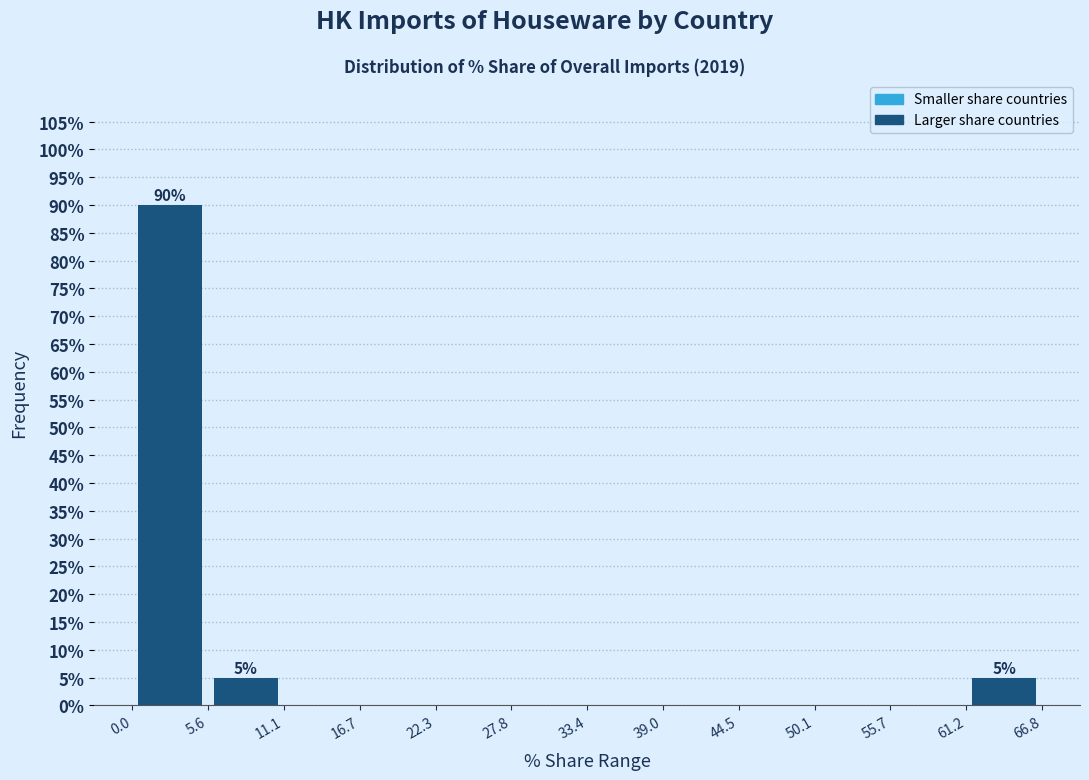

Which range on the x-axis has the tallest bar?

0.0 to 5.6